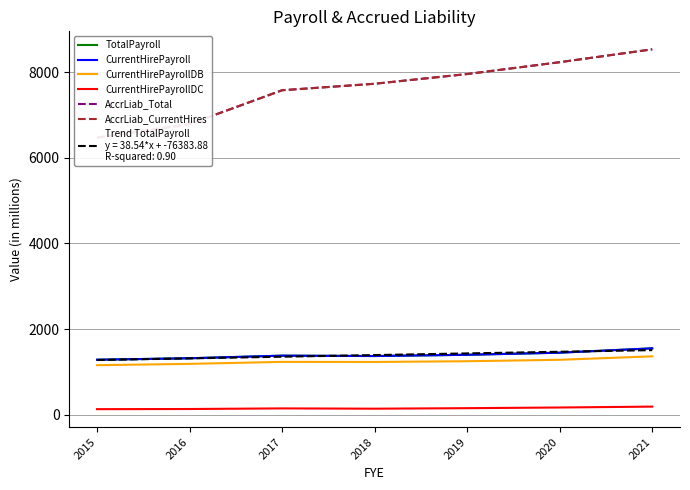

The AccrLiab_Total series shows 3818.4 at 2016. True or false?

False